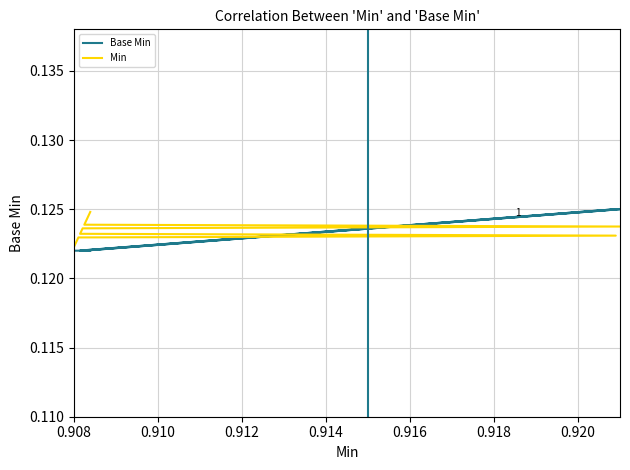

Which series has the largest range (max minus min)?

Base Min